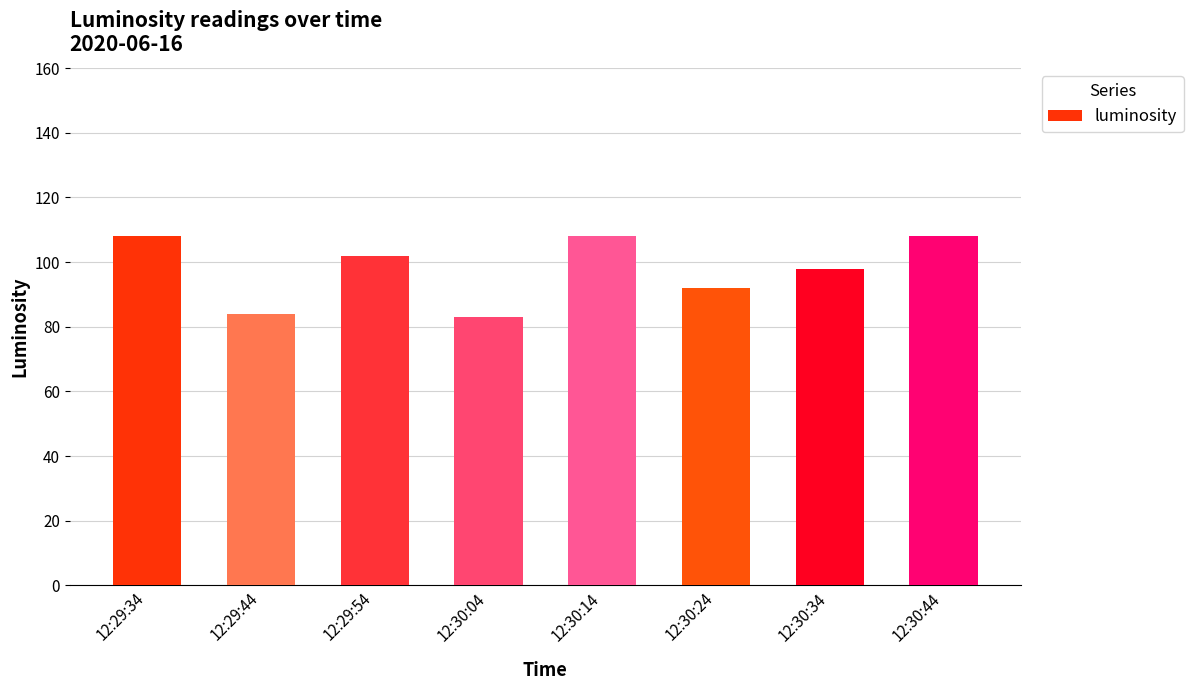

What is the value of the 2nd bar from the left?

84